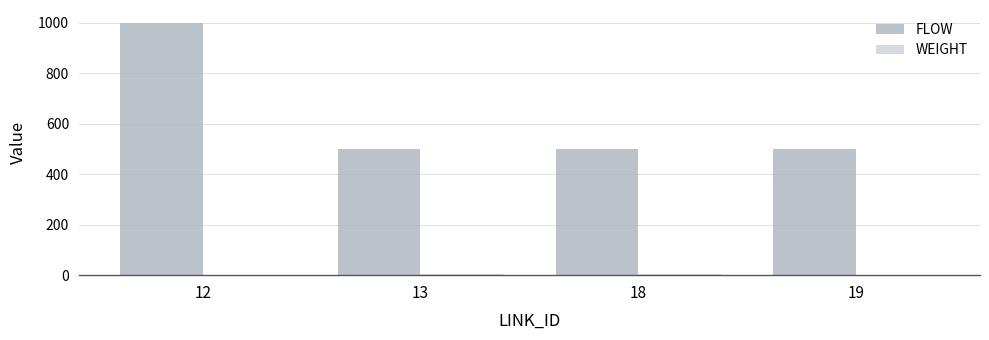

What is the maximum value shown in the chart?

1000.0